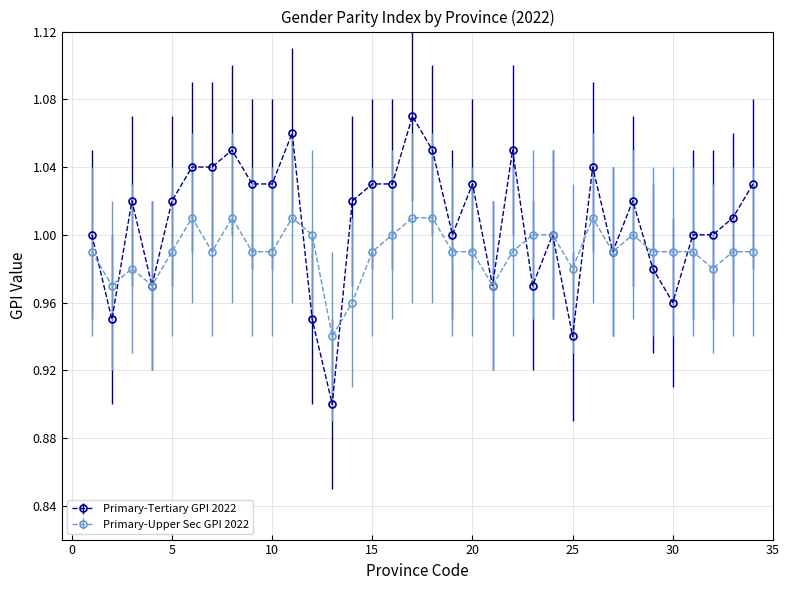

Which series has the largest total across all categories?

Primary-Tertiary GPI 2022